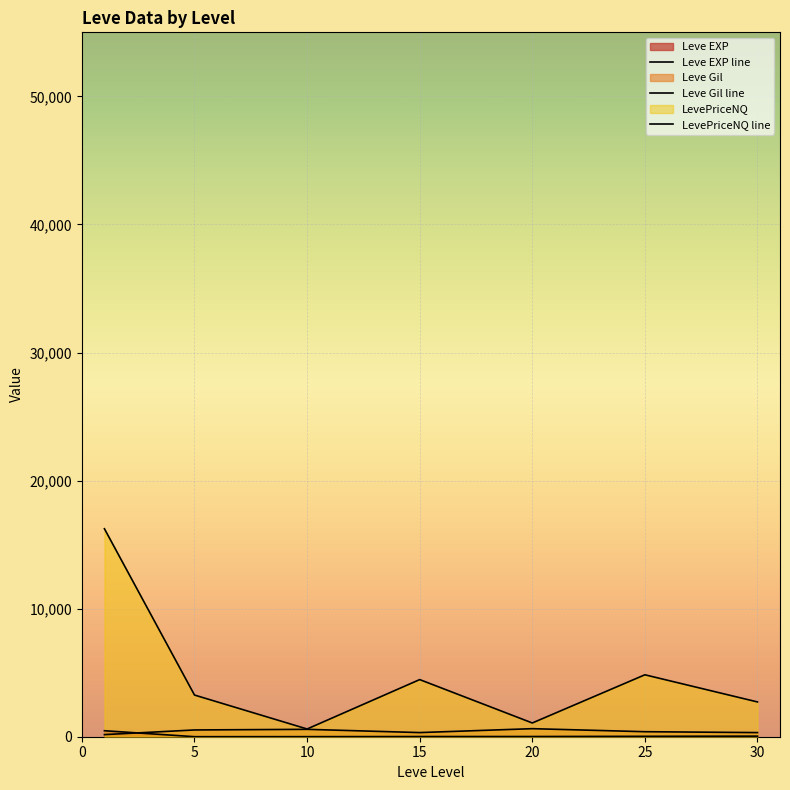

True or false: LevePriceNQ line has a value of 955.0 at 5.

False